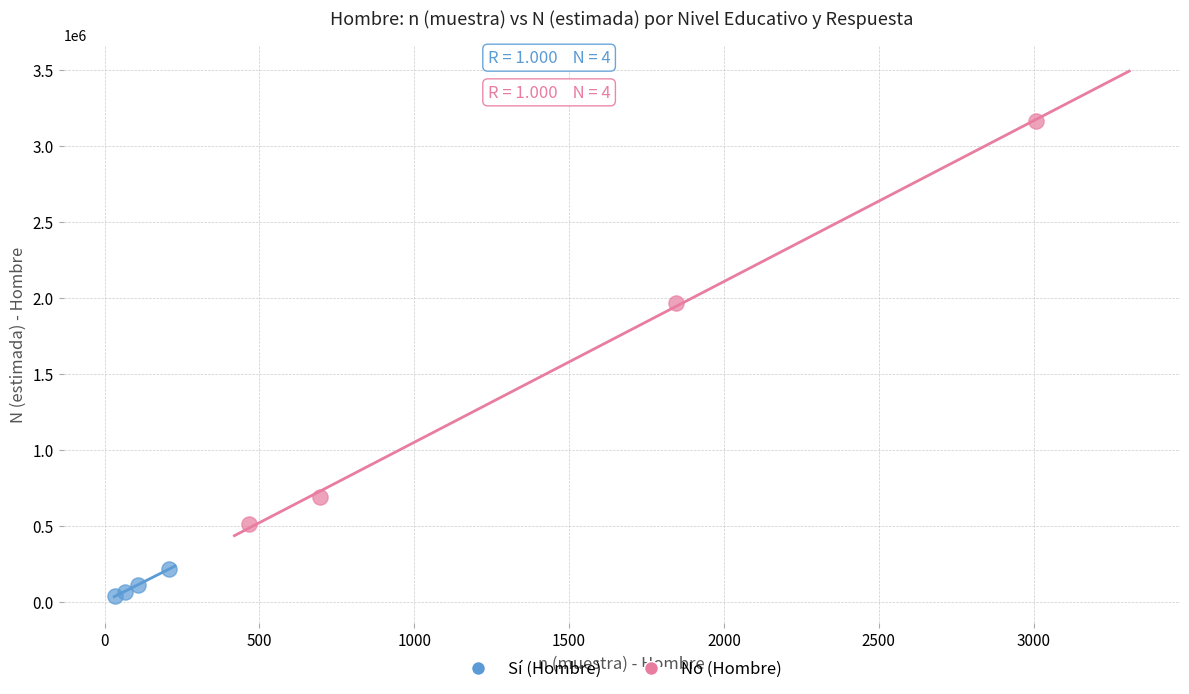

What are all the series names shown in the legend?

Sí (Hombre), No (Hombre)